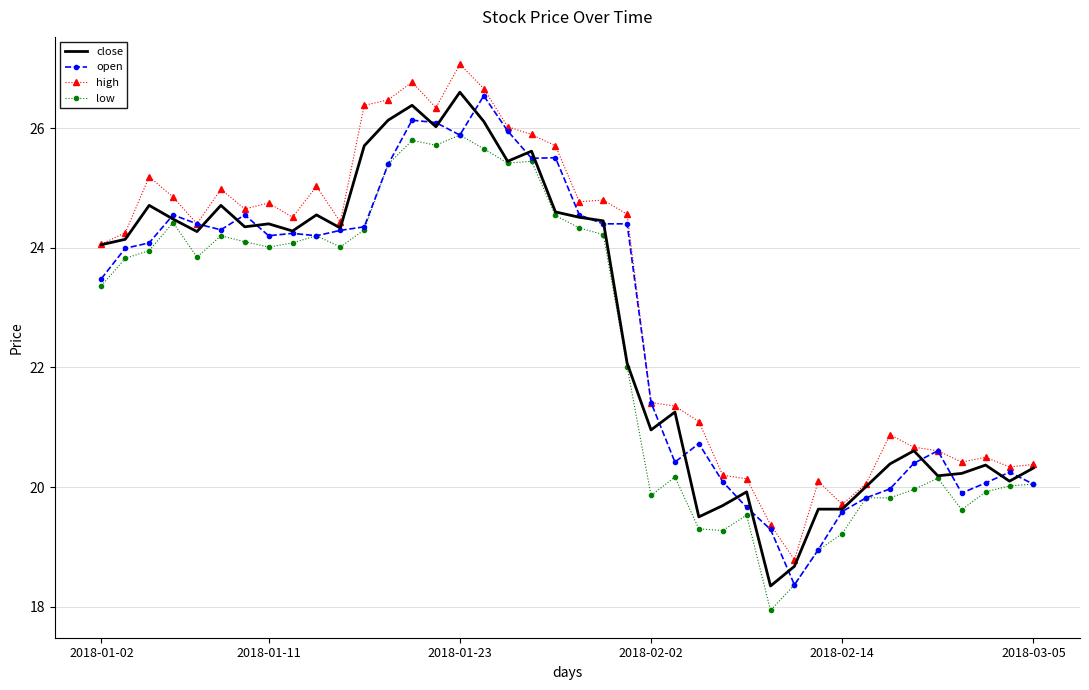

Which series has the largest total across all categories?

high